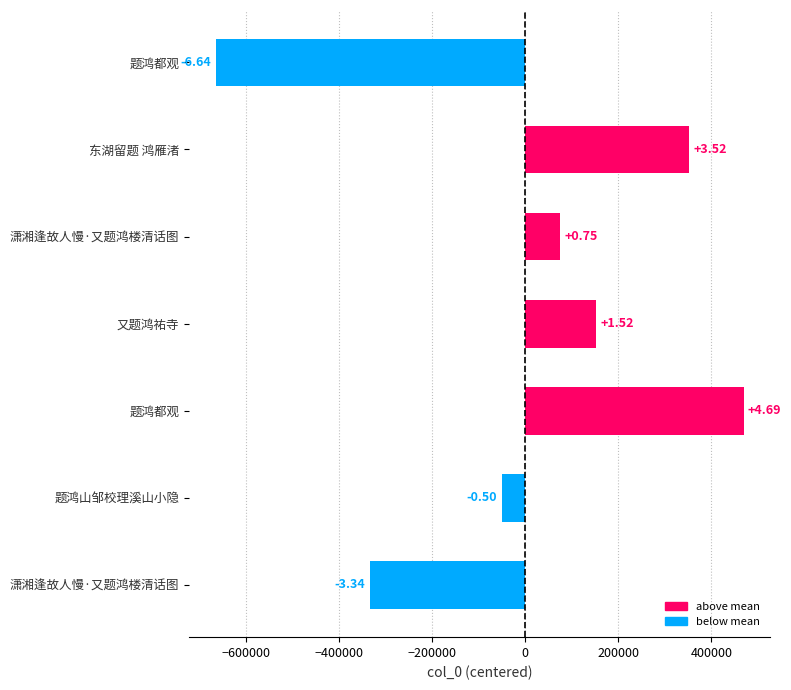

Are the bars horizontal?

Yes